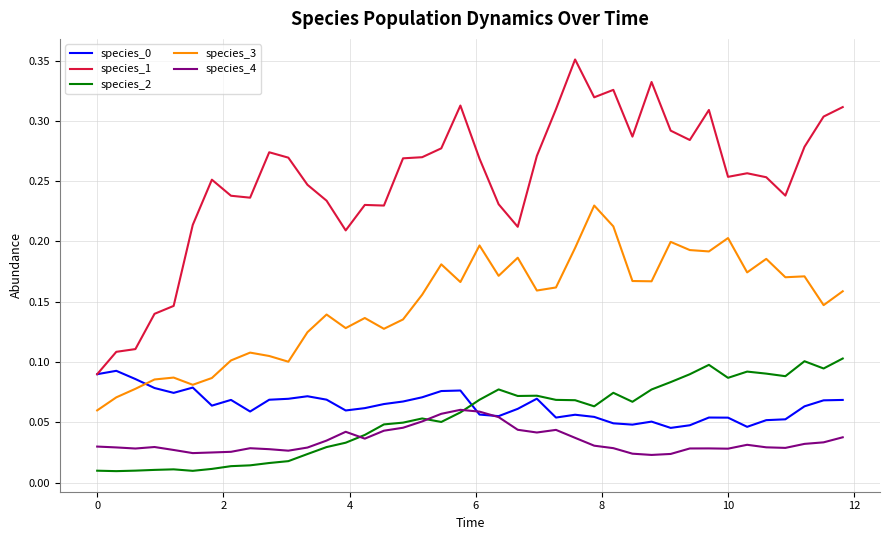

Which series has the widest spread of values?

species_1